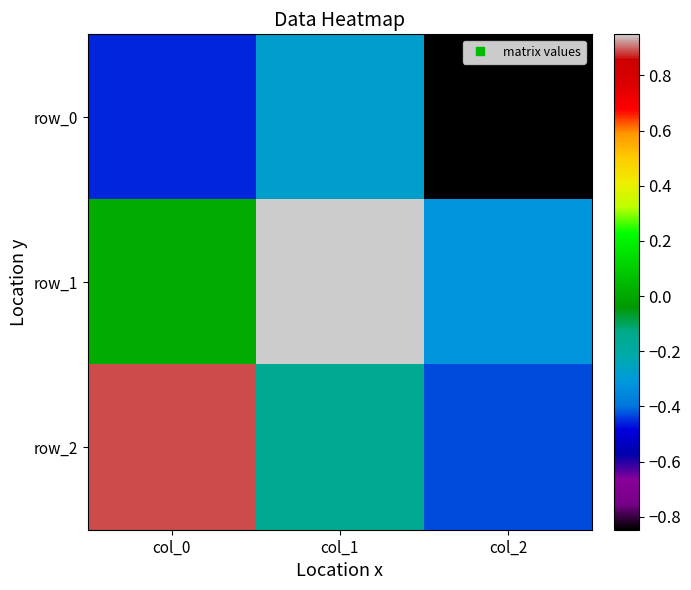

True or false: row_0 has a value of -0.8 at col_2.

True